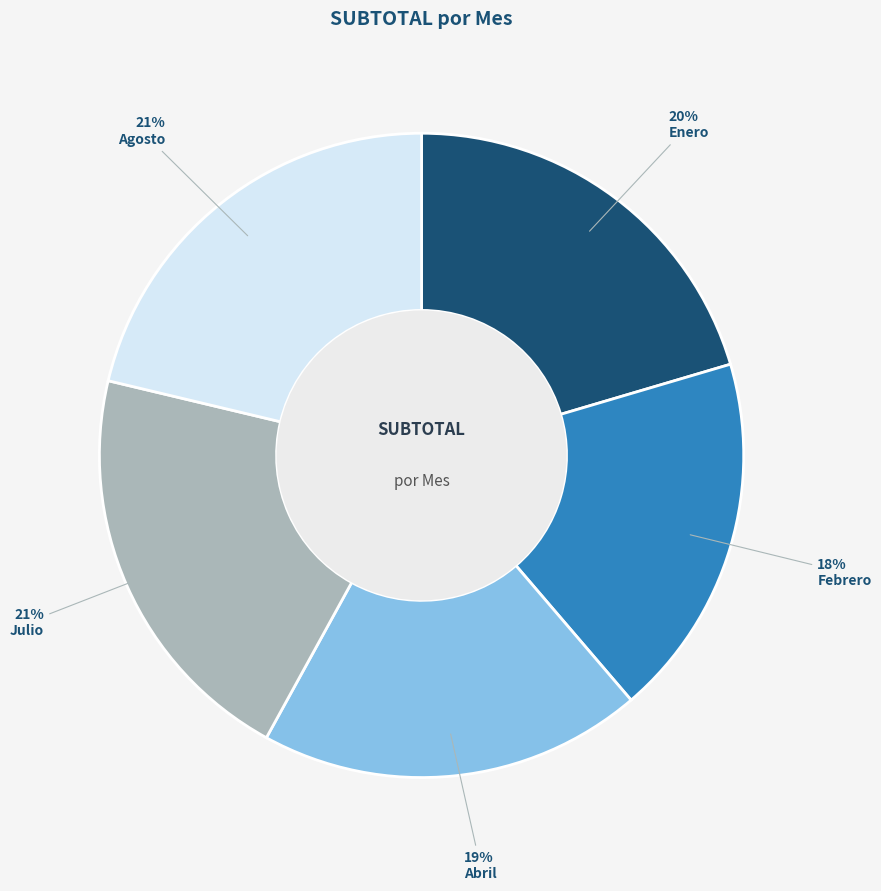

To the nearest percent, what is the difference between the largest and smallest slice percentages?

3%